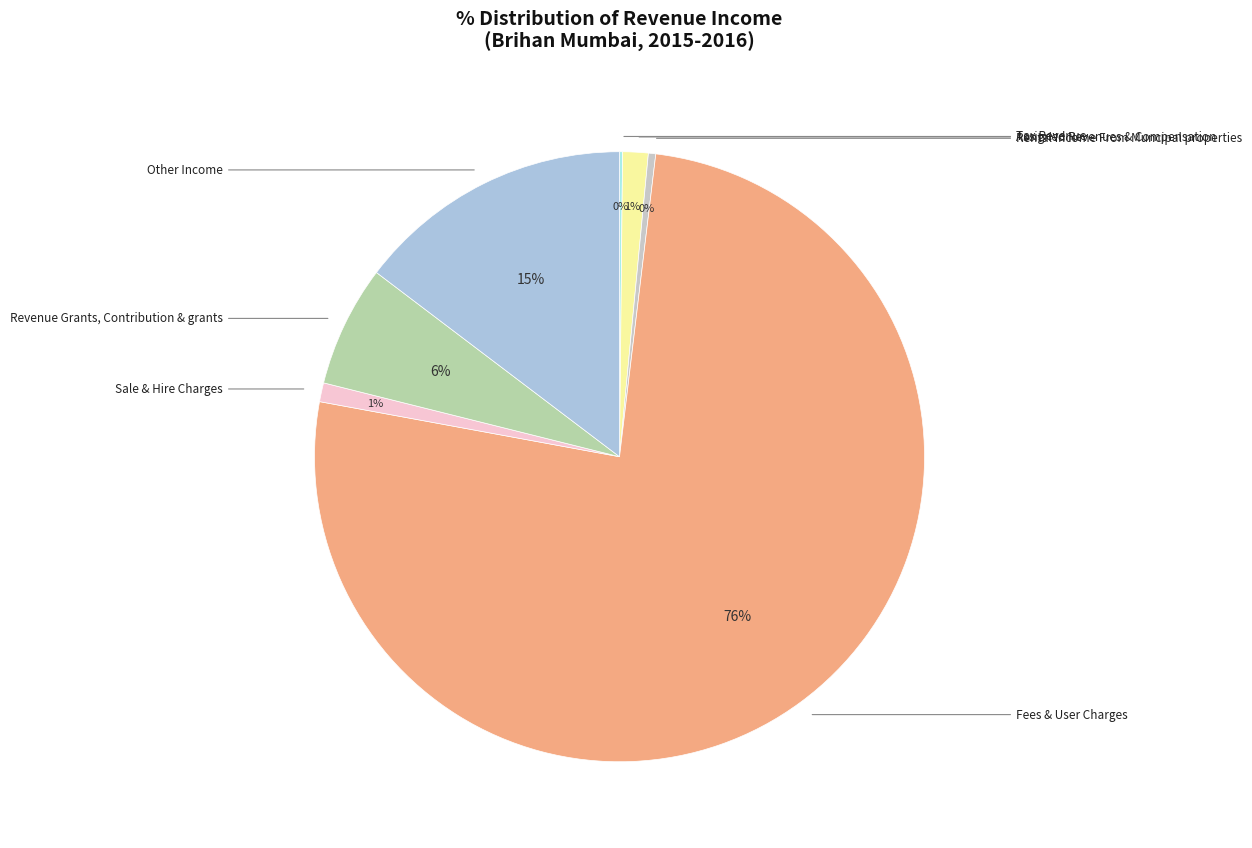

Which slice is the smallest?

Tax Revenue